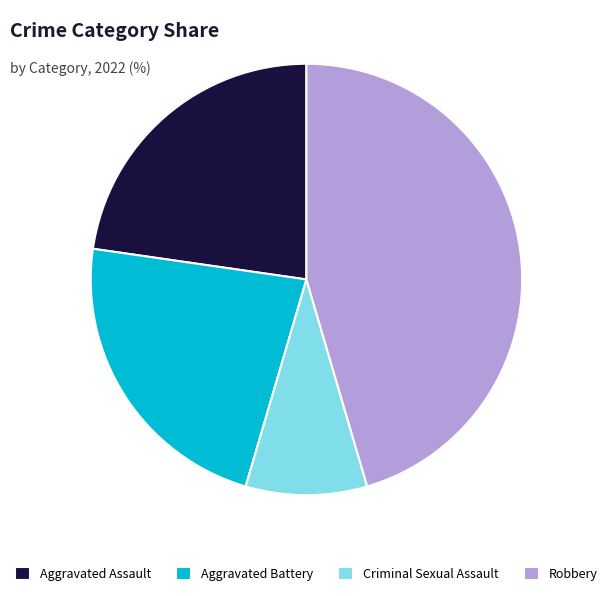

Is the sum of Robbery and Aggravated Battery greater than half?

Yes